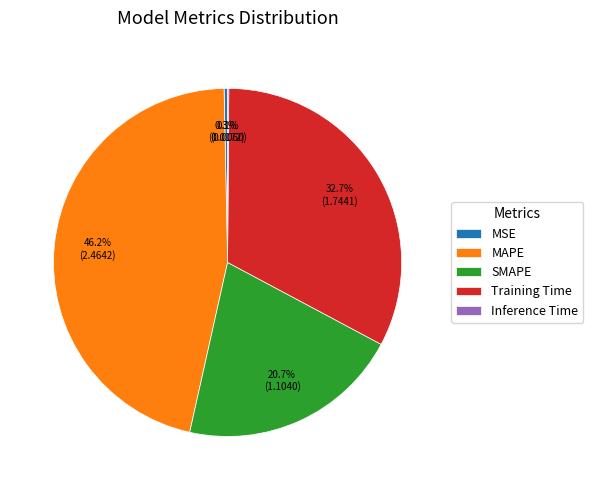

True or false: Training Time accounts for 42% of the total.

False